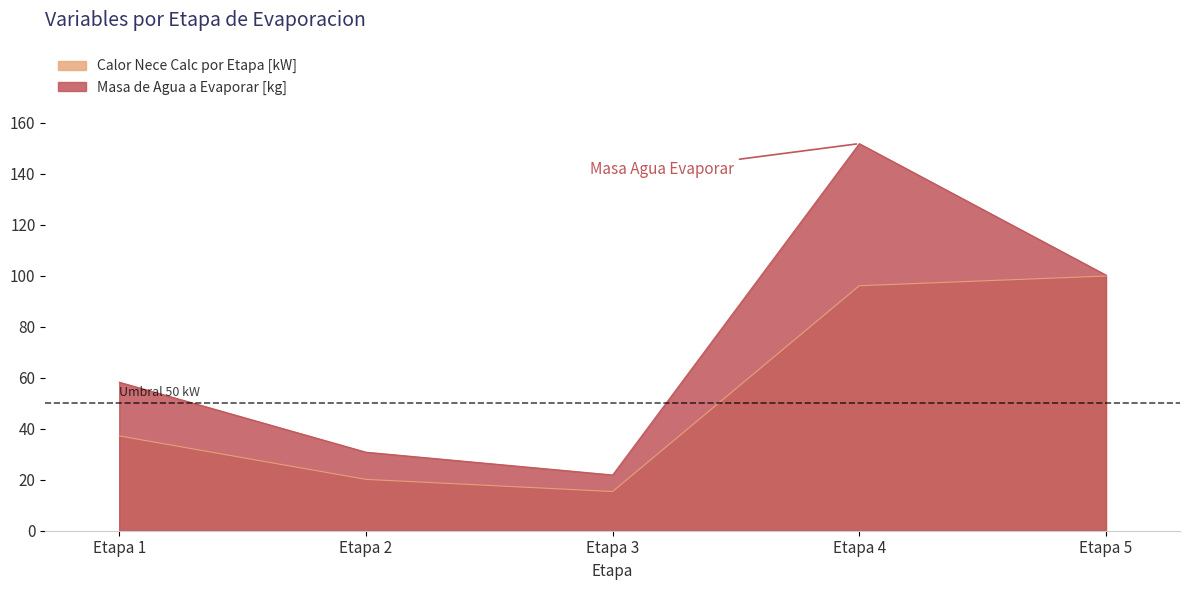

Is it true that Masa de Agua a Evaporar [kg] equals 53.7 at Etapa 2?

False